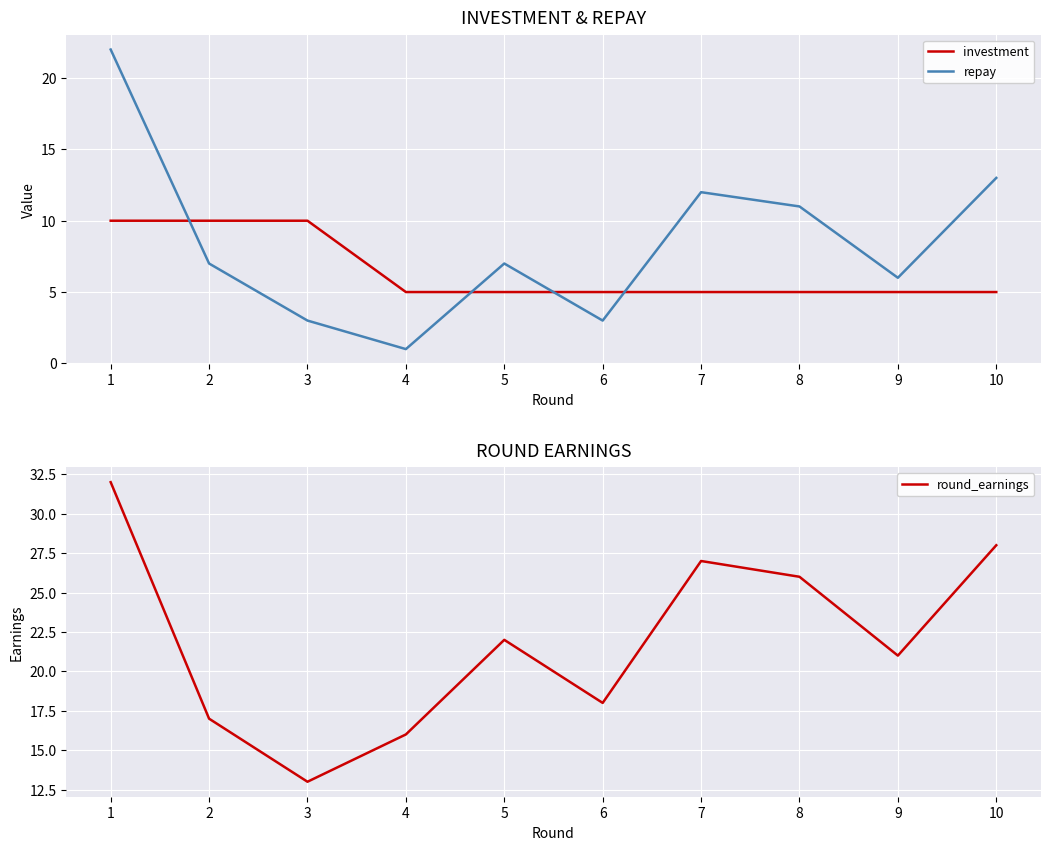

Does the chart display data point markers on the line(s)?

No